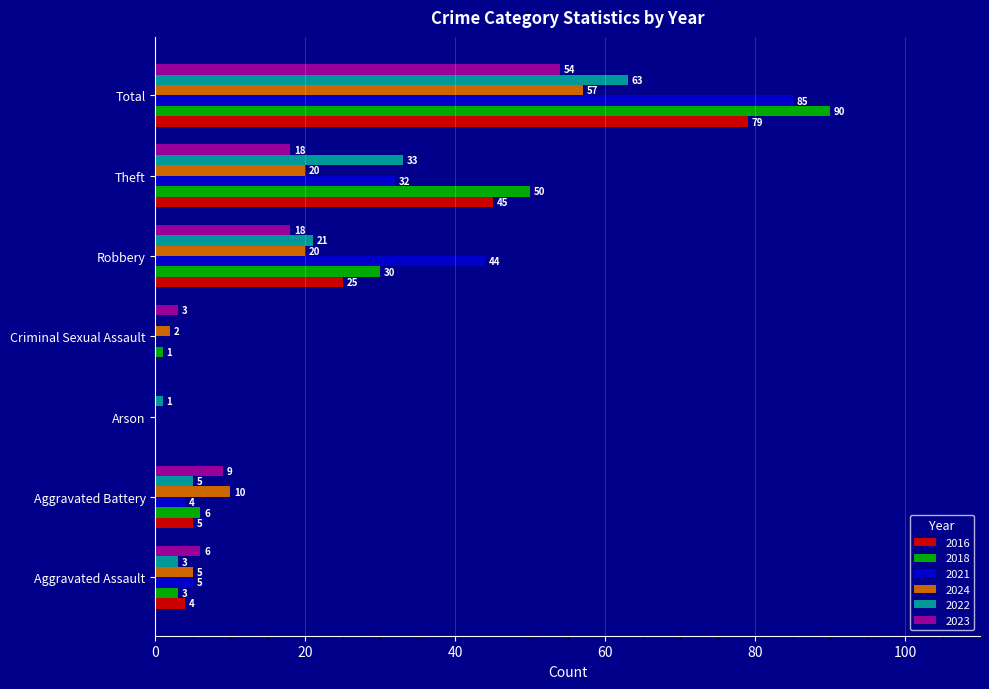

Between Criminal Sexual Assault and Robbery, which series saw the biggest shift?

2021